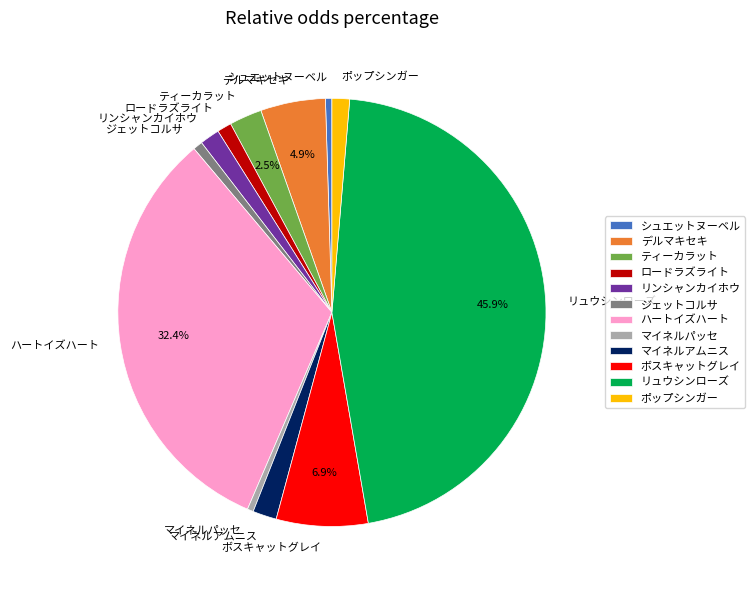

What is the largest slice in the pie chart?

リュウシンローズ